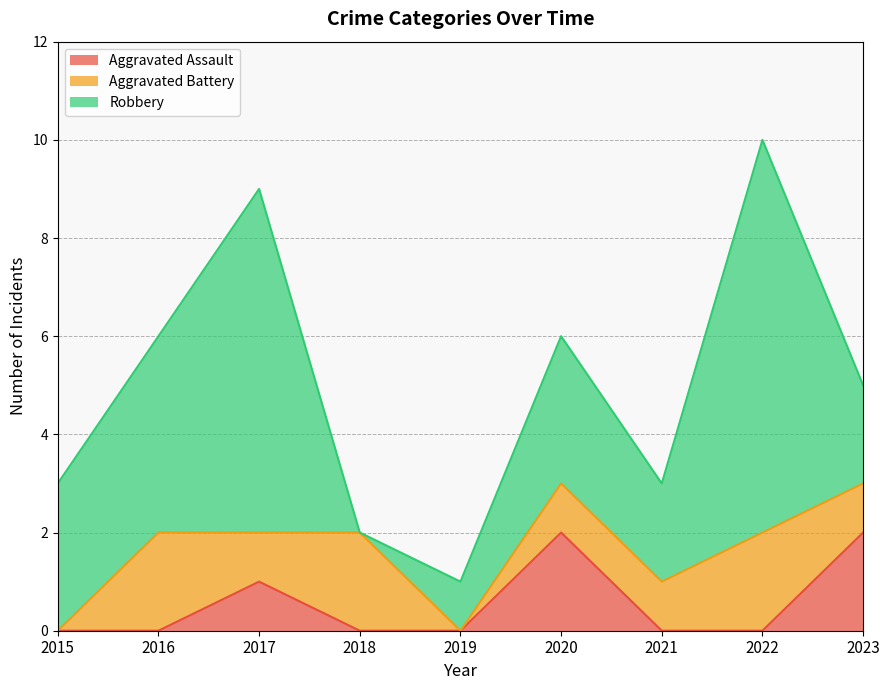

Which category has the lowest value in the Robbery series?

2018